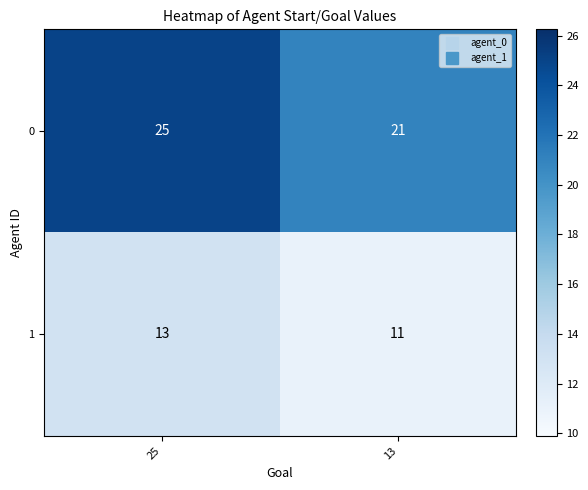

Rank the series by their maximum value, from highest to lowest.

0, 1